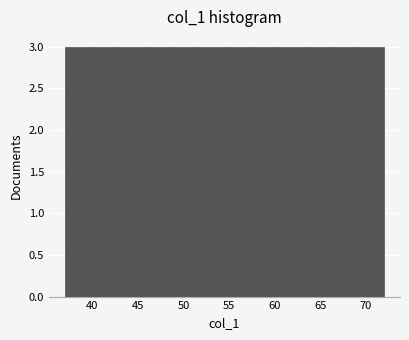

What is the height of the bar covering 54.5 to 57.5 on the x-axis? Neither the bar edges nor the heights are printed on the chart, so give them approximately, as read against the axes.

3